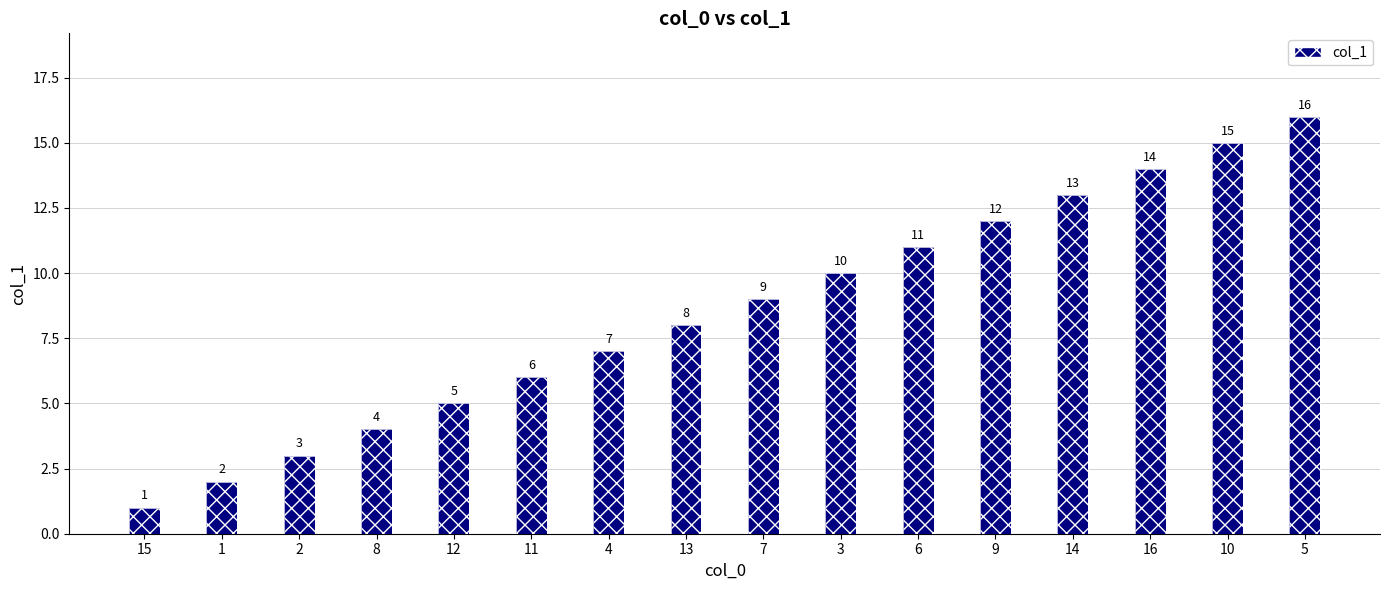

Between 7 and 15, which is larger?

7